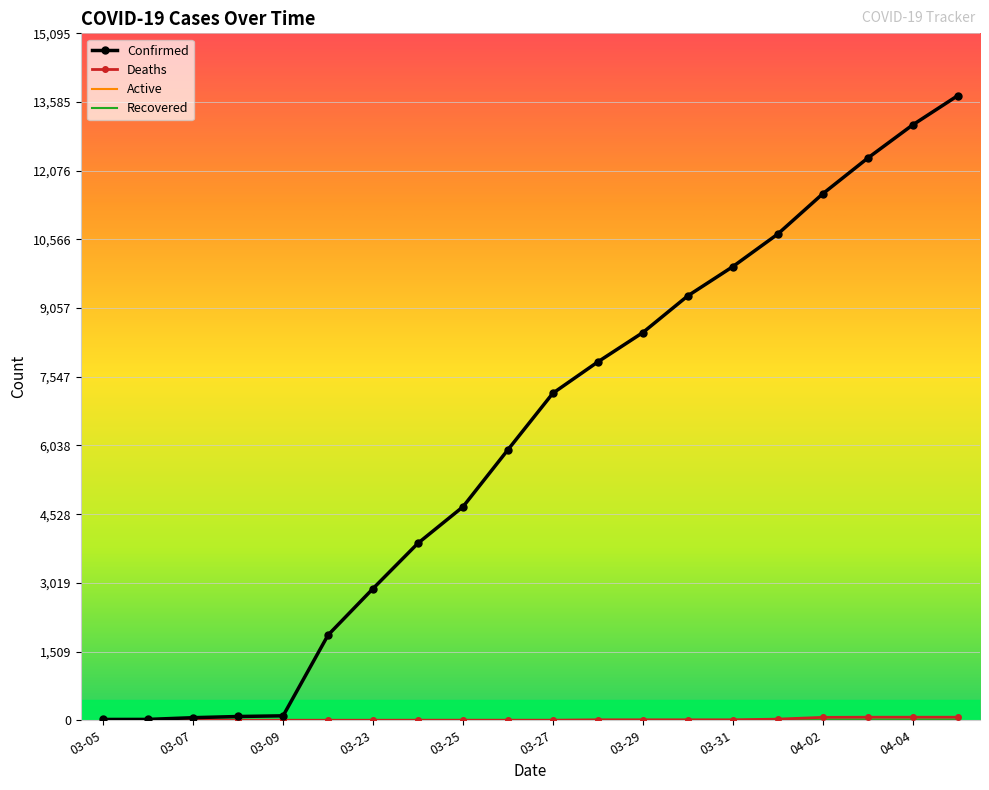

At which label does Confirmed reach its peak?

04-05